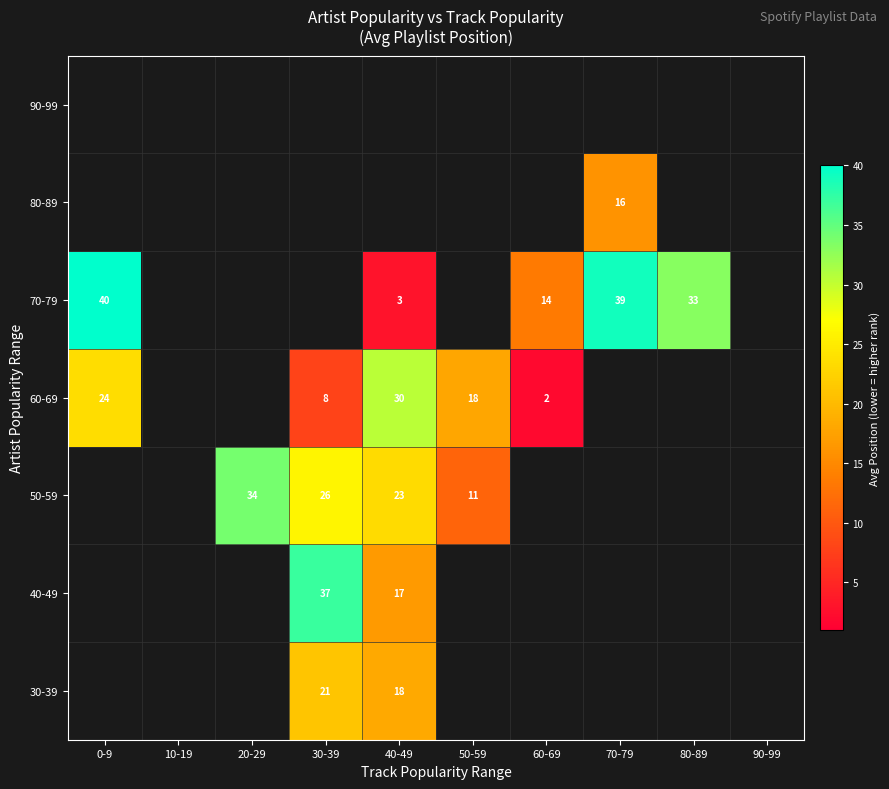

Is it true that 70-79 equals 14.0 at 60-69?

True